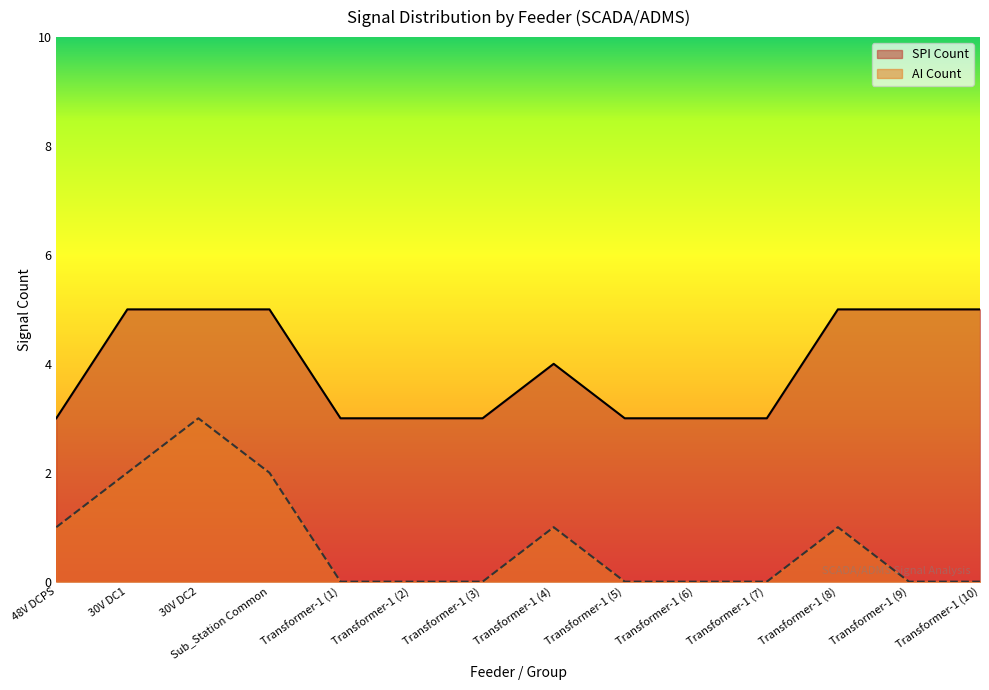

True or false: AI Count and SPI Count cross at least once.

False